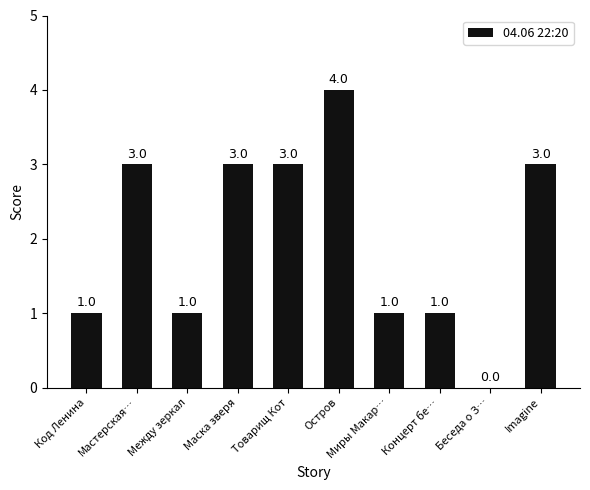

What is the maximum value shown in the chart?

4